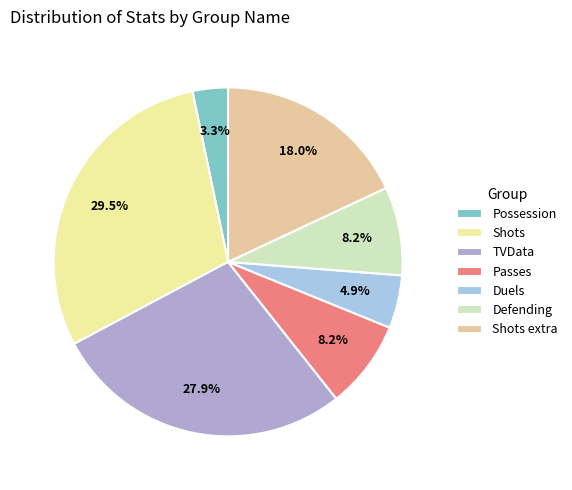

To the nearest percent, what is the difference between the Shots and Duels slice percentages?

25%